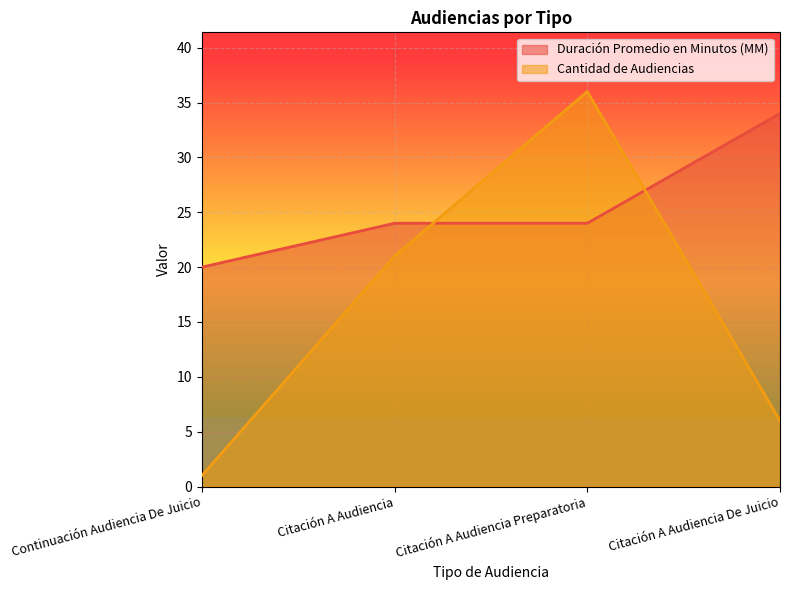

Where is Duración Promedio en Minutos (MM) nearest to the value 27?

Citación A Audiencia